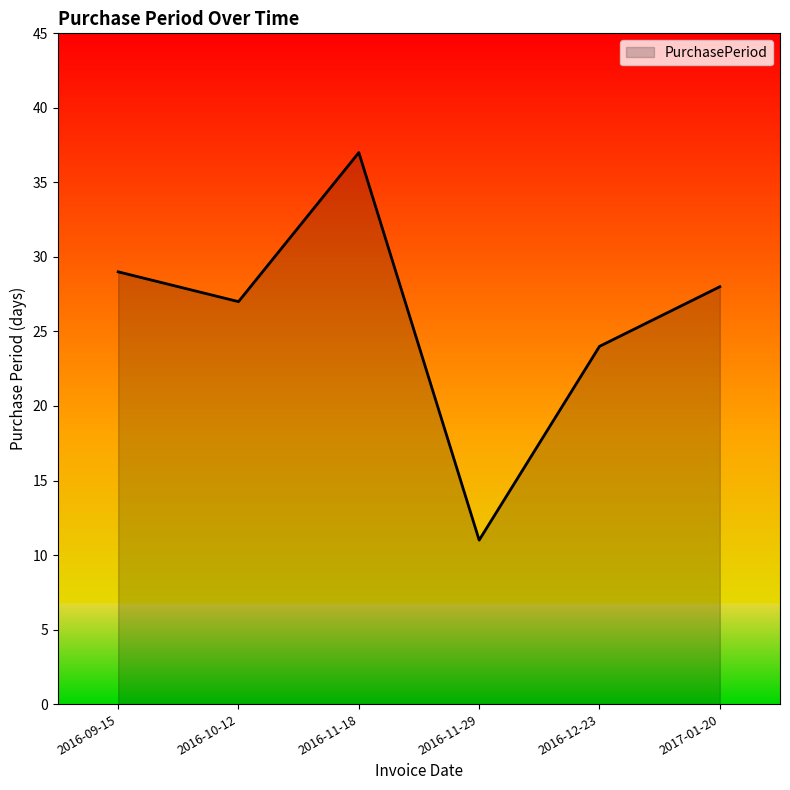

True or false: the data has more than 2 interior local peaks.

False